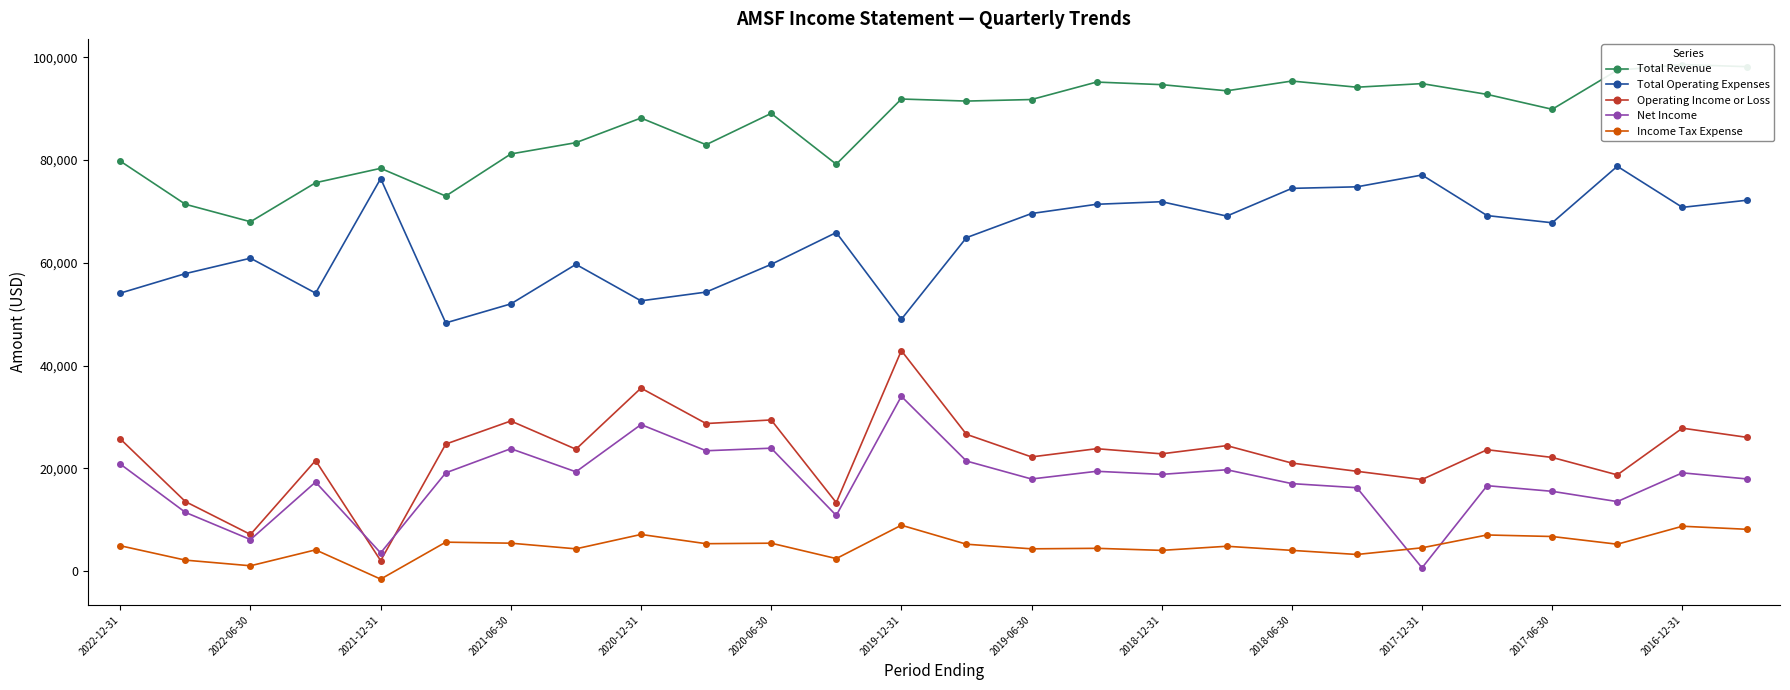

What is the difference between the maximum and minimum values in the Total Revenue series?

30600